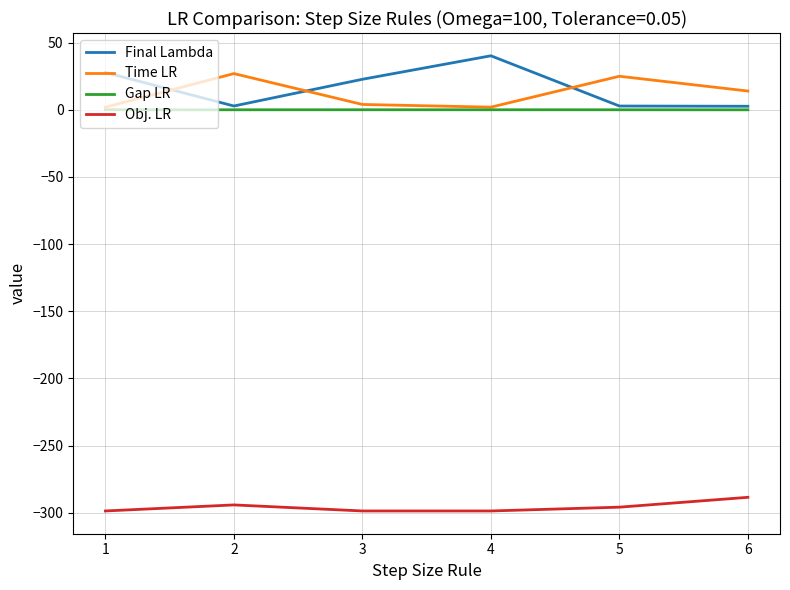

At which label does Obj. LR reach its peak?

6